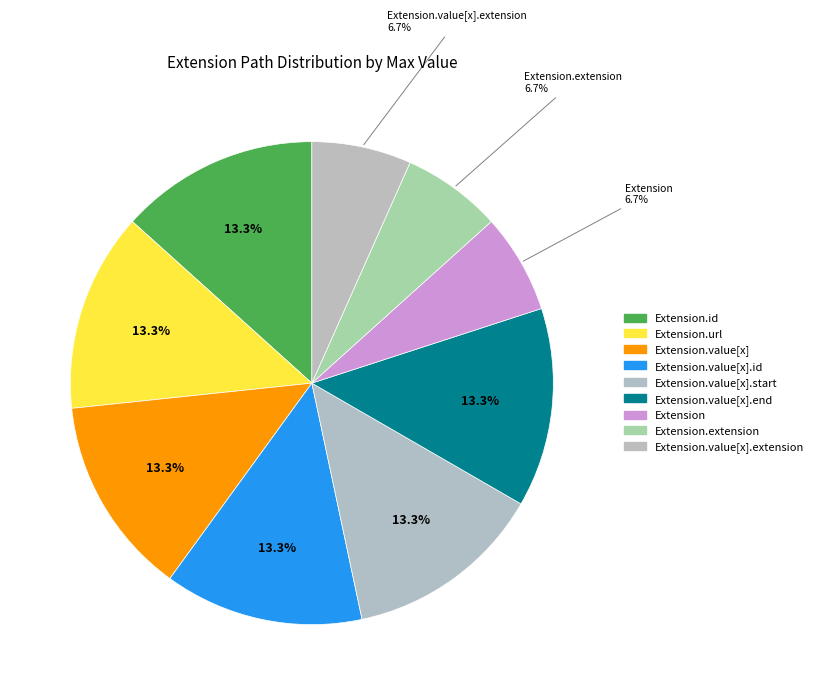

How many slices are in this pie chart?

9